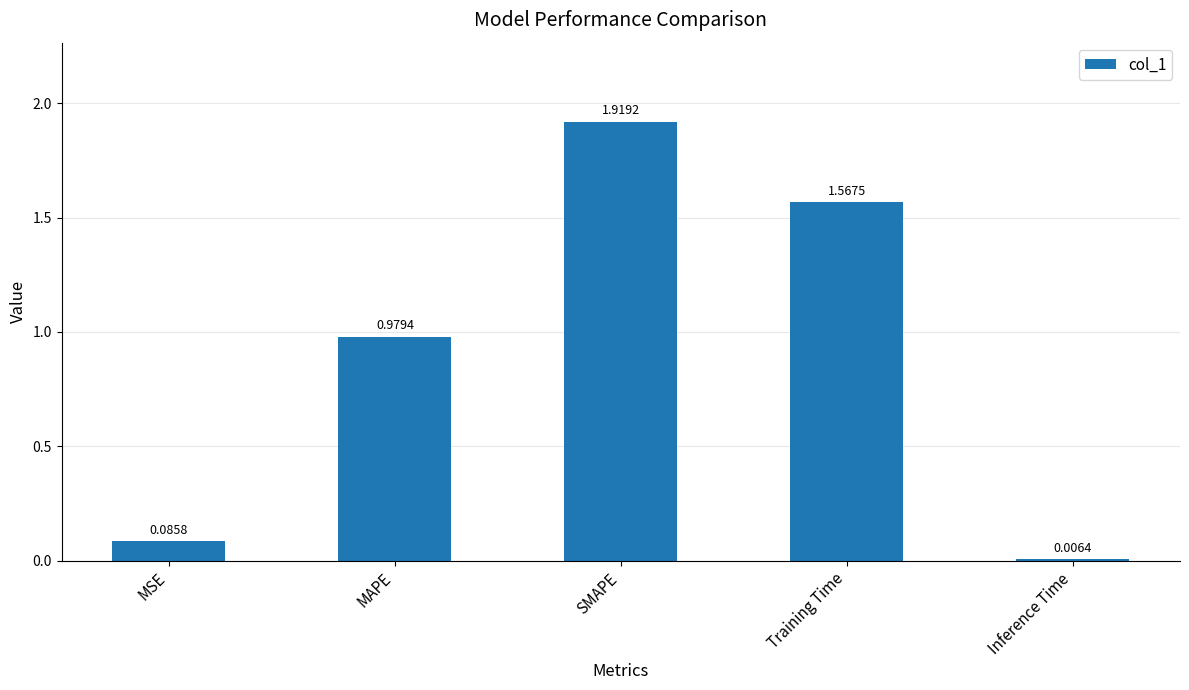

Which label corresponds to the largest value in the chart?

SMAPE